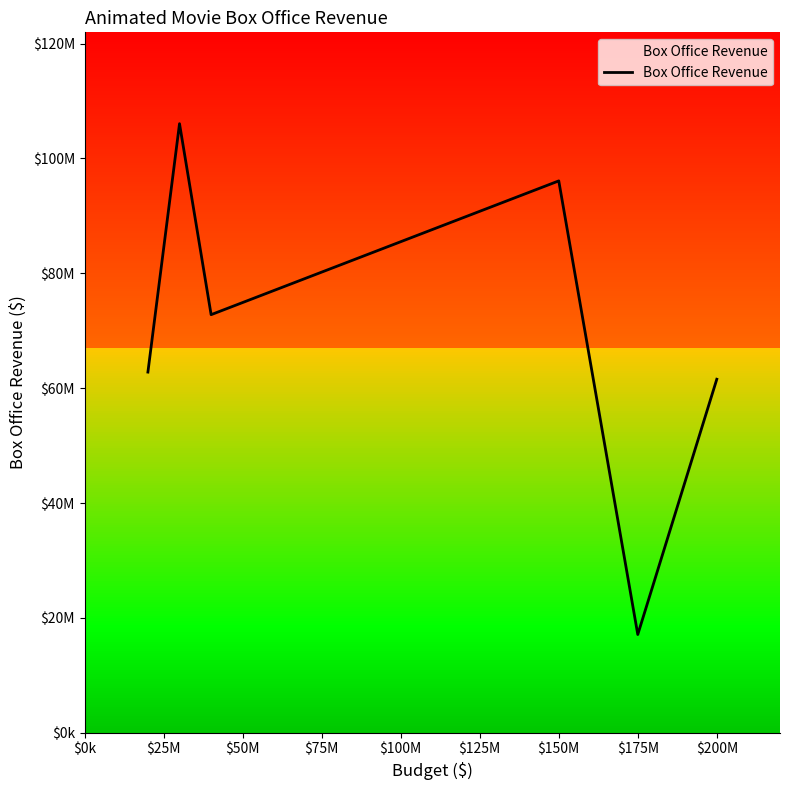

What is the sum of the values at $0k and $125M?

124355145